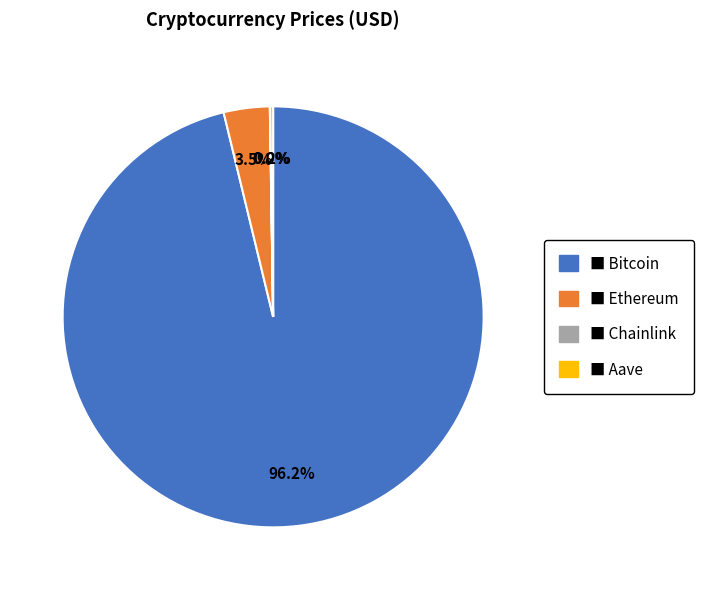

Is there any slice that represents more than half of the pie?

Yes